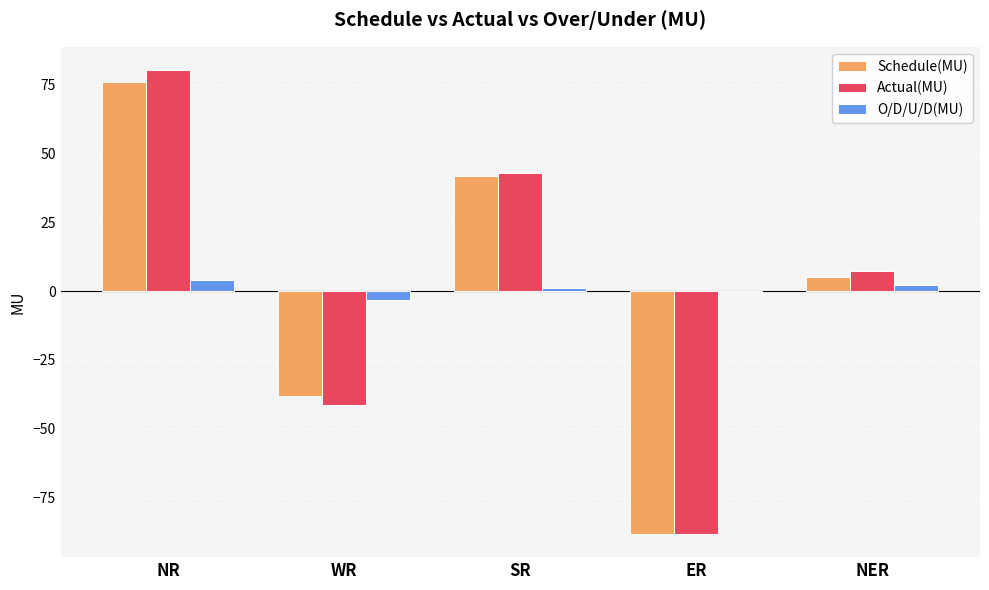

Which category has the highest value in the Actual(MU) series?

NR